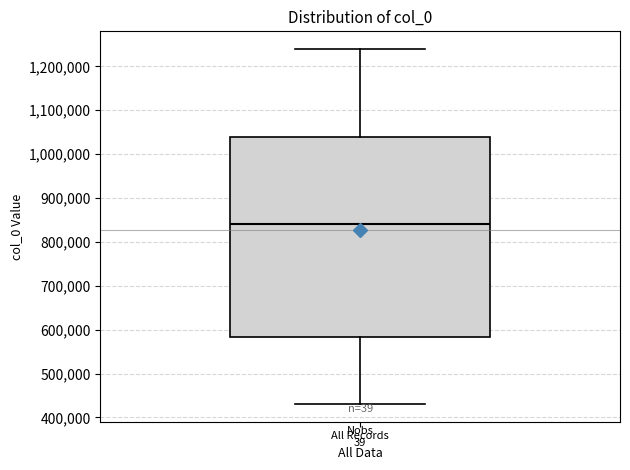

Transcribe this box plot: give where the median line is, the range the box spans, and where the two whiskers end, as read against the y-axis. The values are not printed on the chart, so give them approximately, as read against the axis.

median 840000, box 580000 to 1040000, whiskers 430000 to 1240000